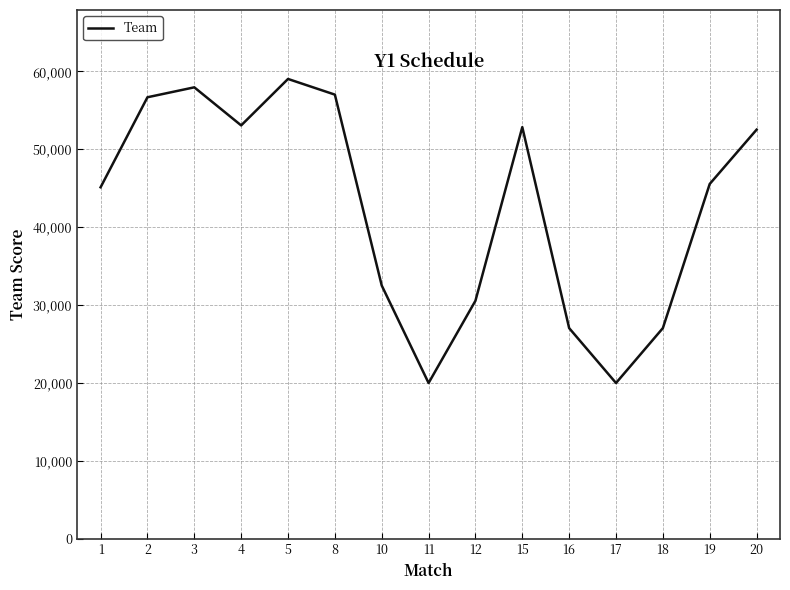

What is the difference between the values at 3 and 18?

30924